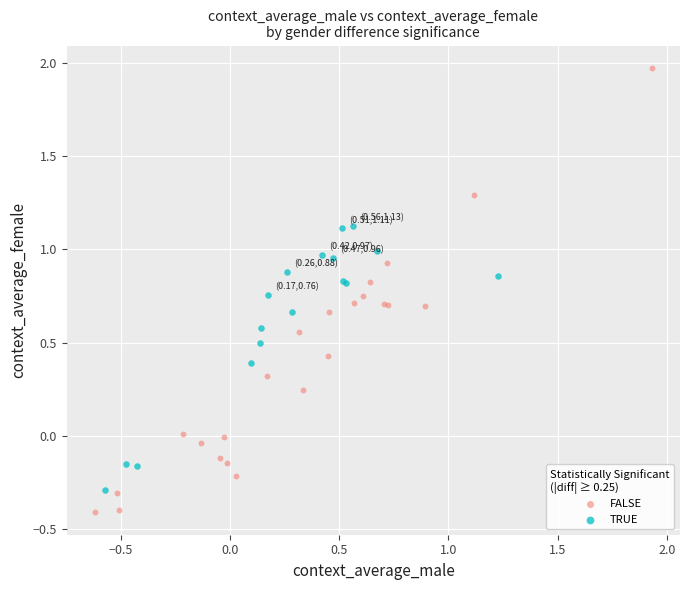

Which series contains the lowest Y value?

FALSE